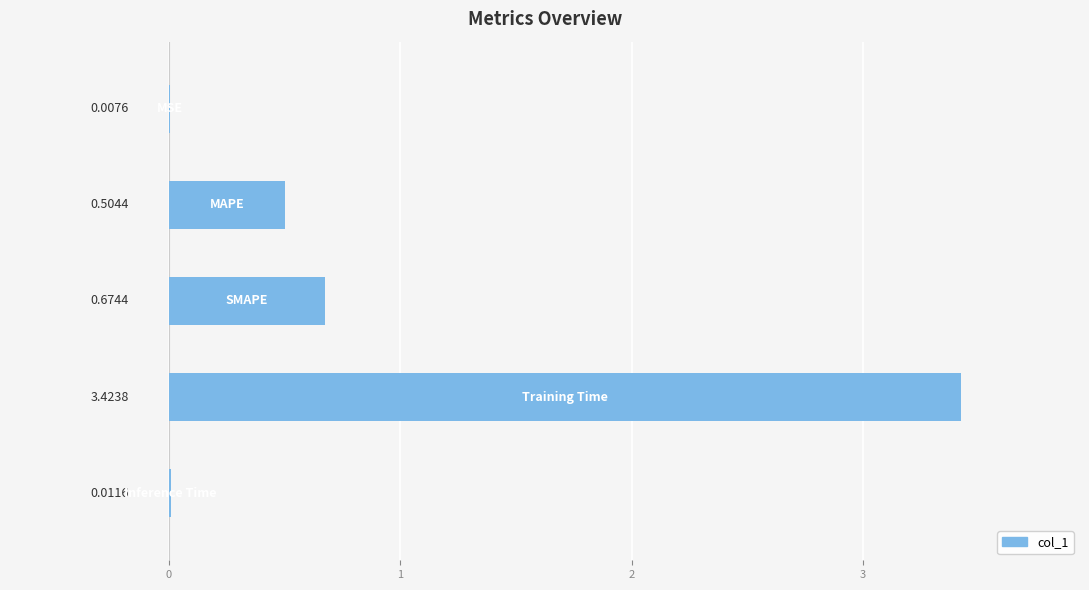

What is the sum of all values?

4.6